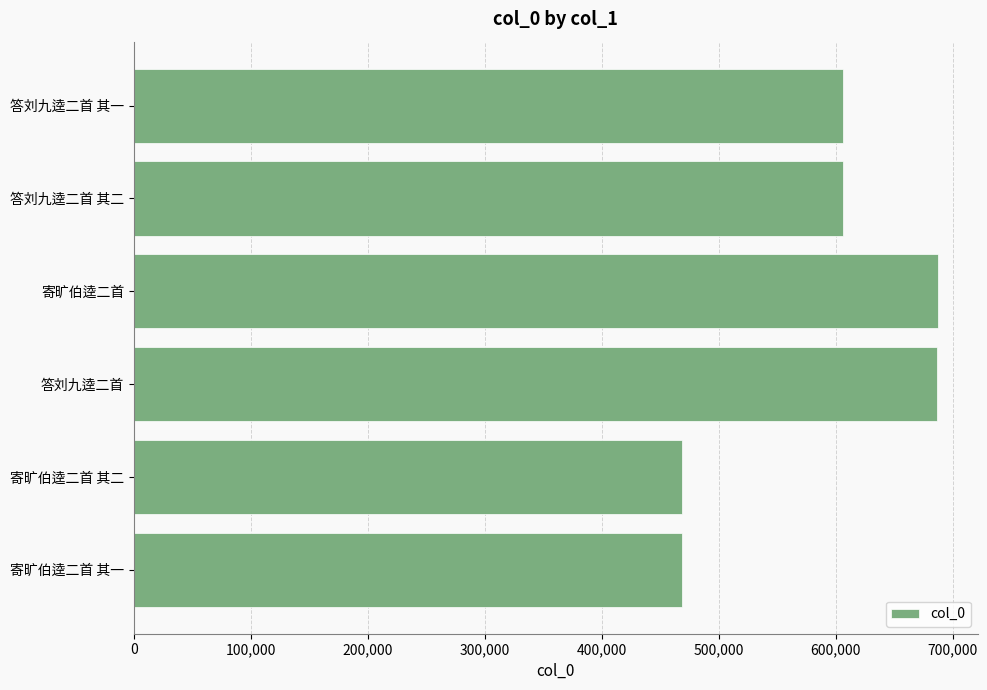

What is the difference between the maximum and minimum values?

218803